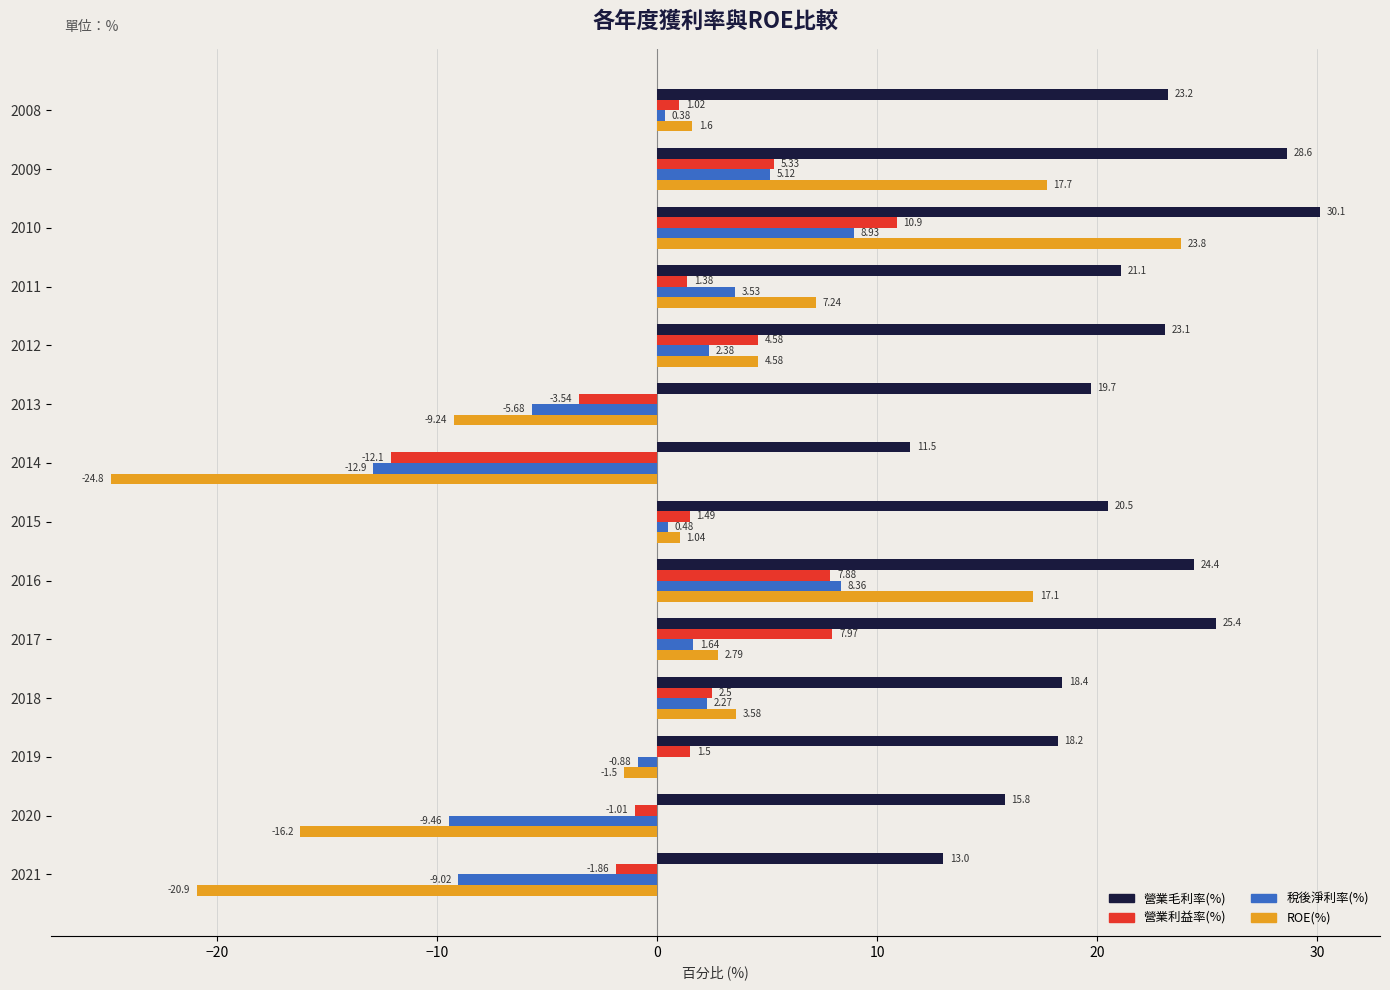

At which category is the sum across all series the highest?

2010